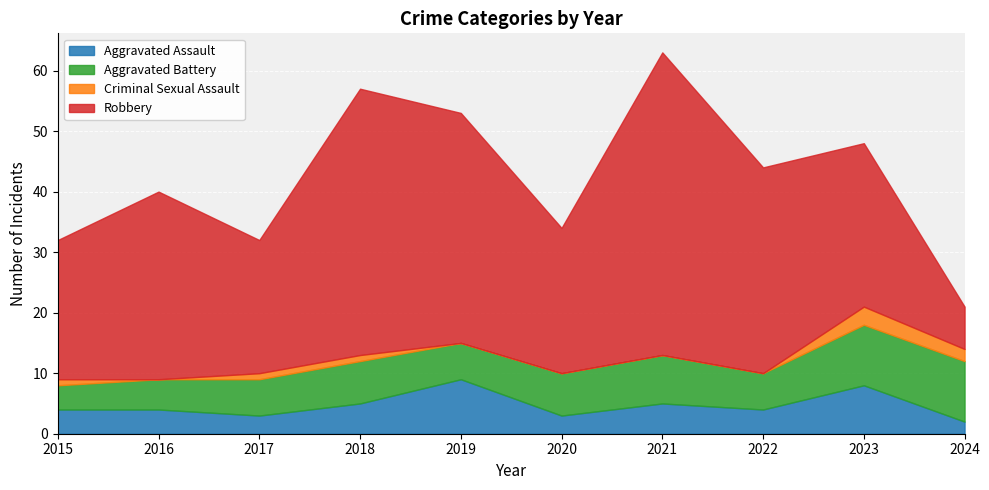

What value does the Aggravated Assault series have at 2022?

4